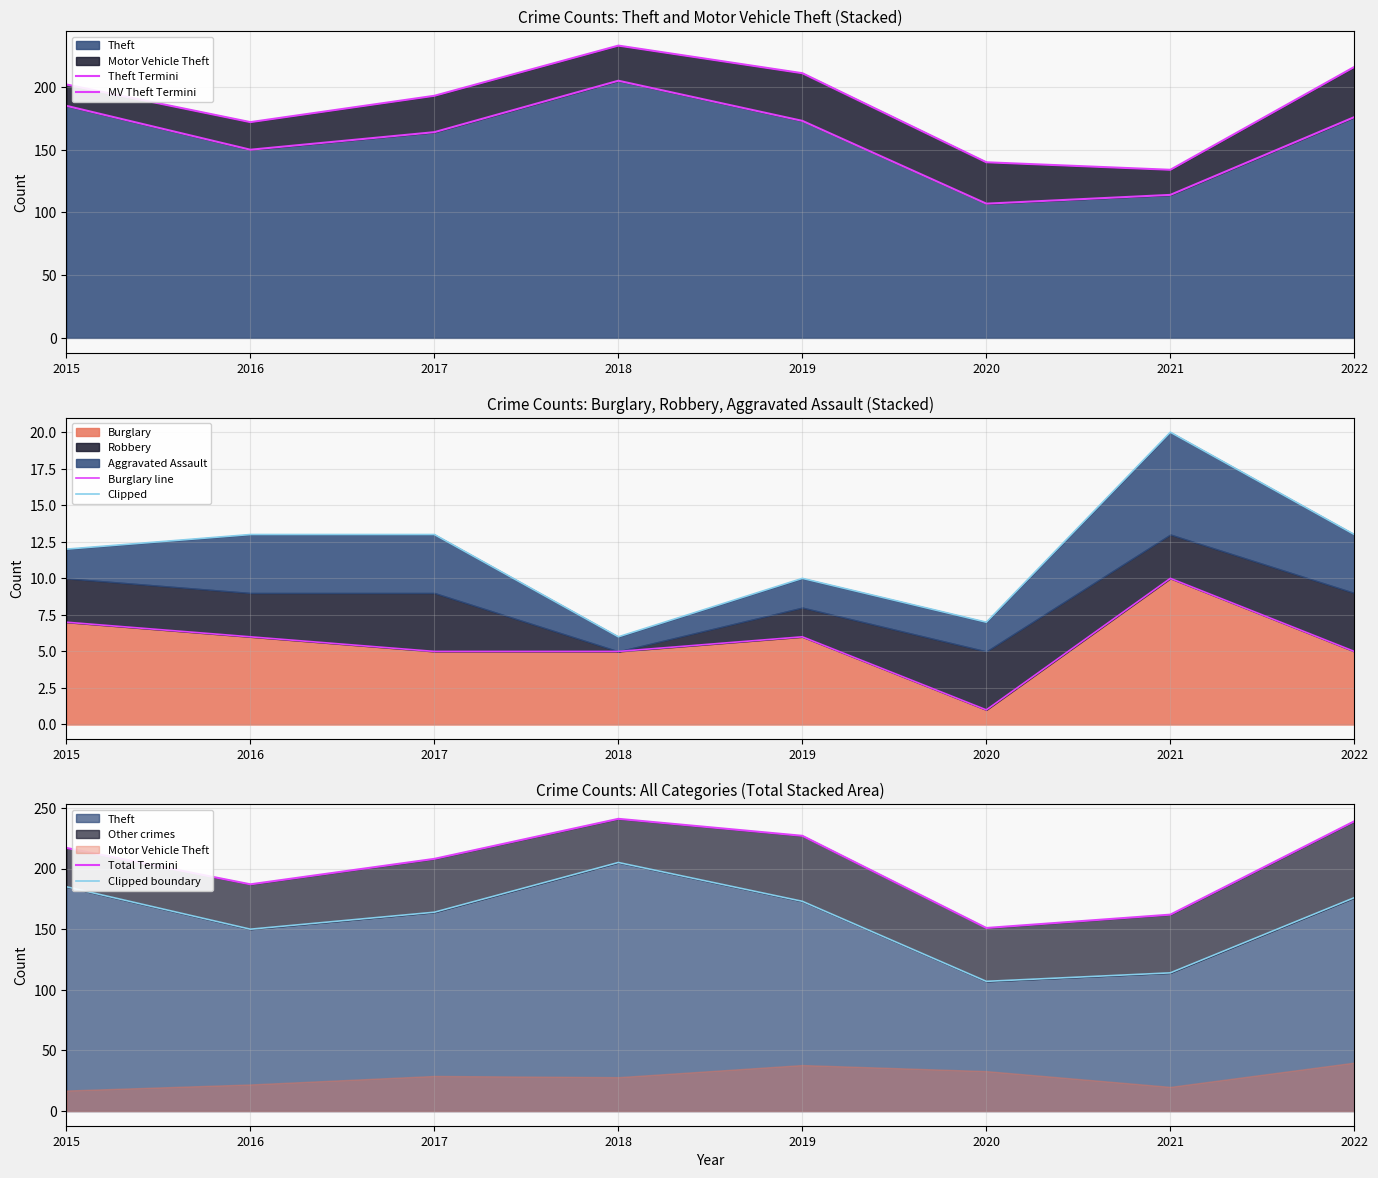

How many interior local peaks does the MV Theft Termini series have?

1